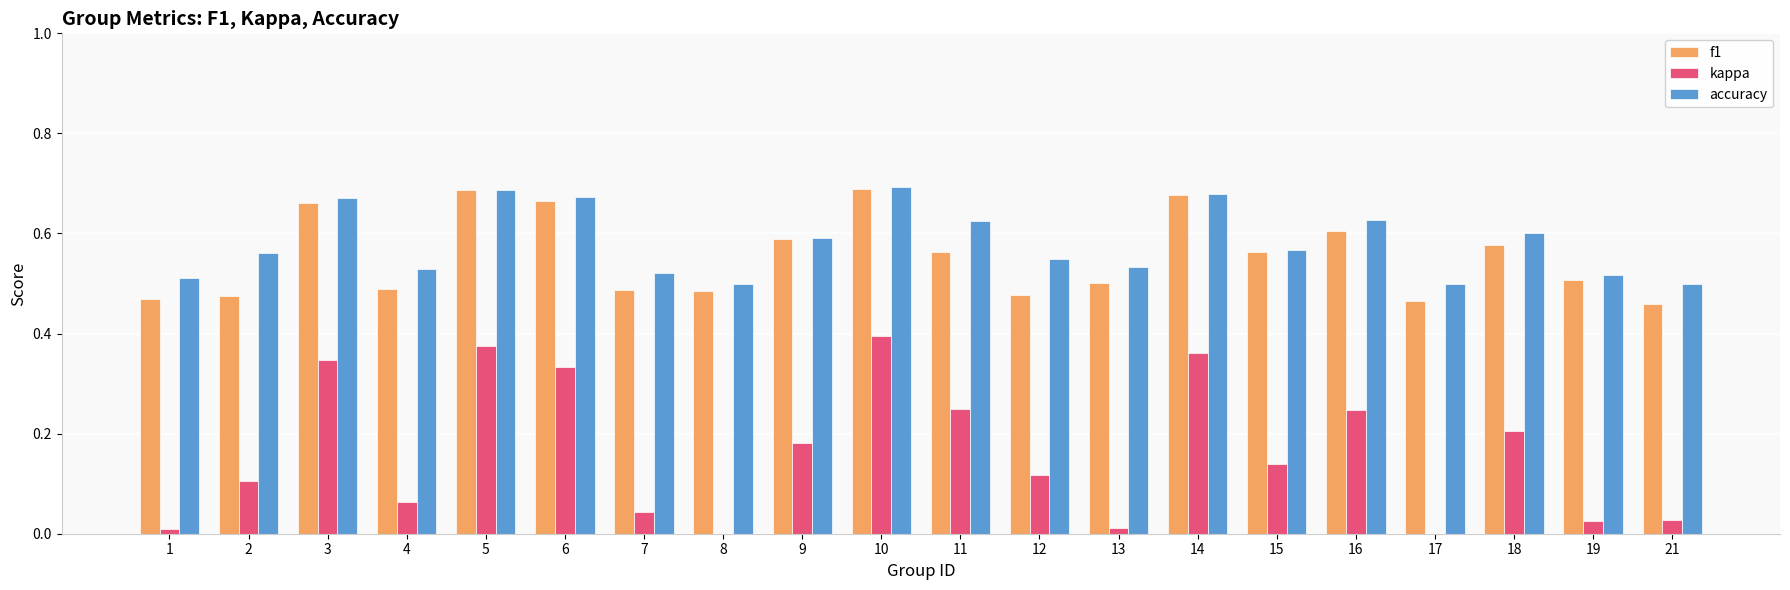

What is the sum of all kappa values?

3.2